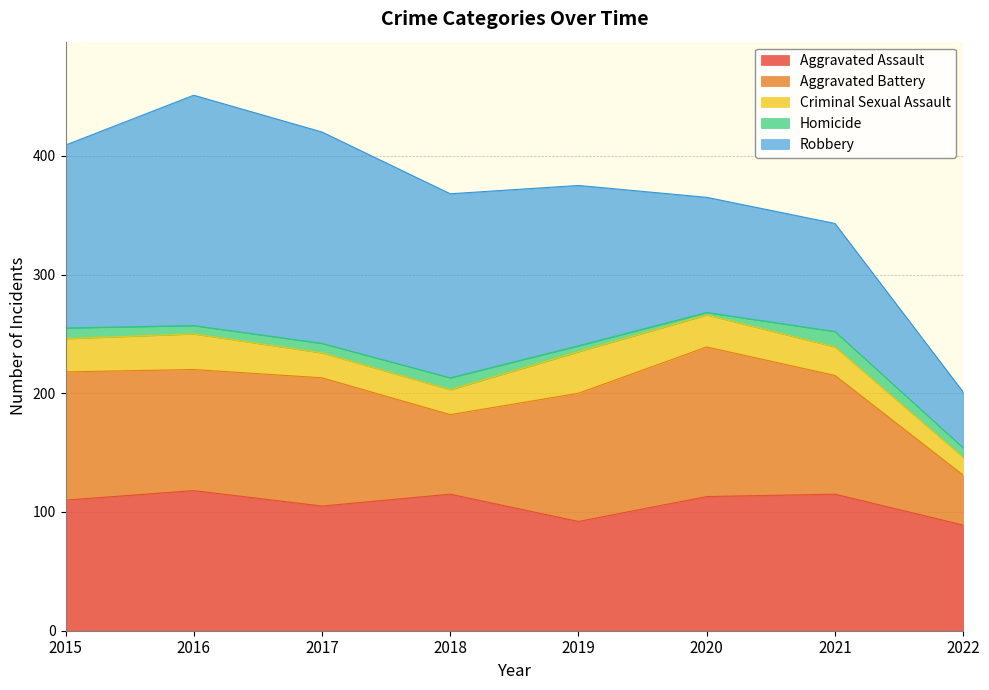

Count the number of data series in this chart.

5